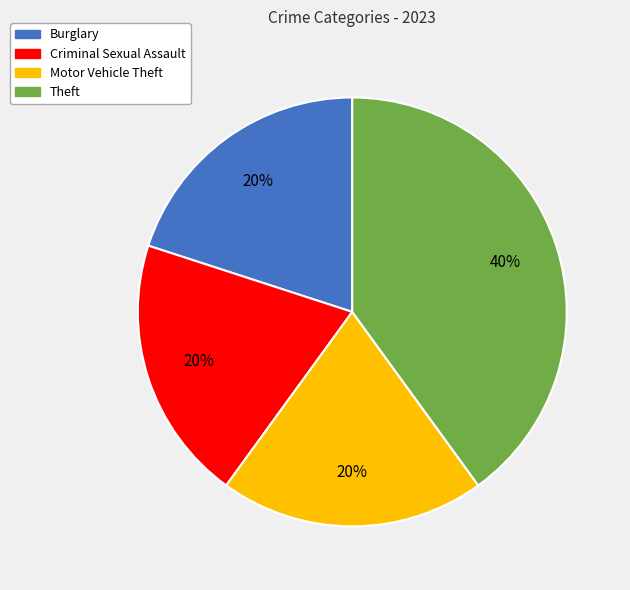

Which slice is the largest?

Theft